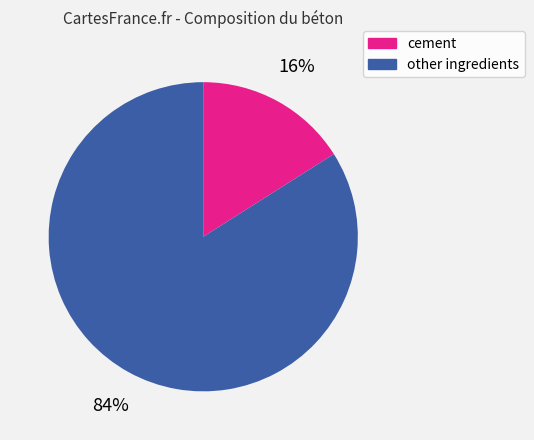

To the nearest percent, what is the average slice percentage?

50%